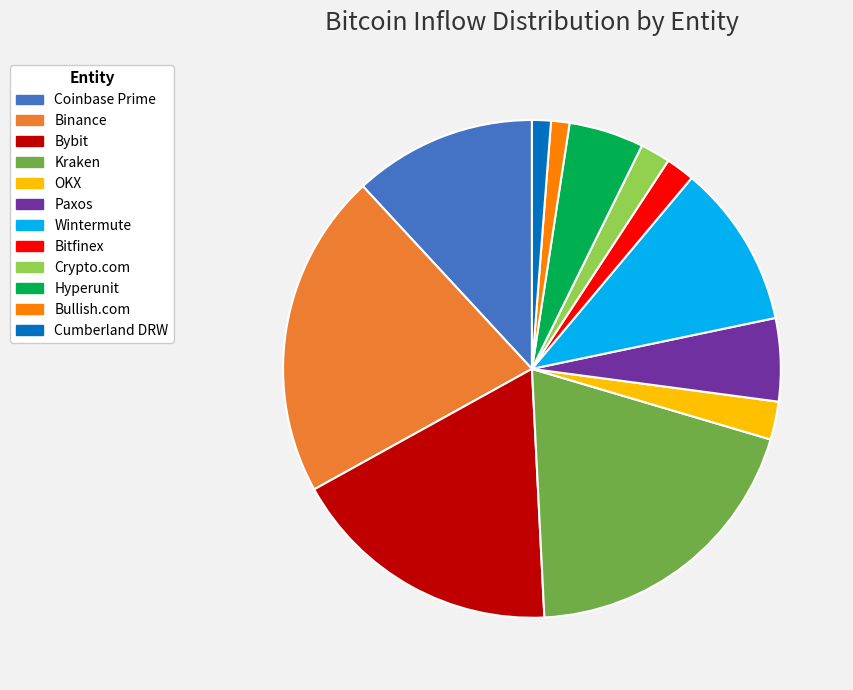

Does Wintermute represent more than half of the total?

No